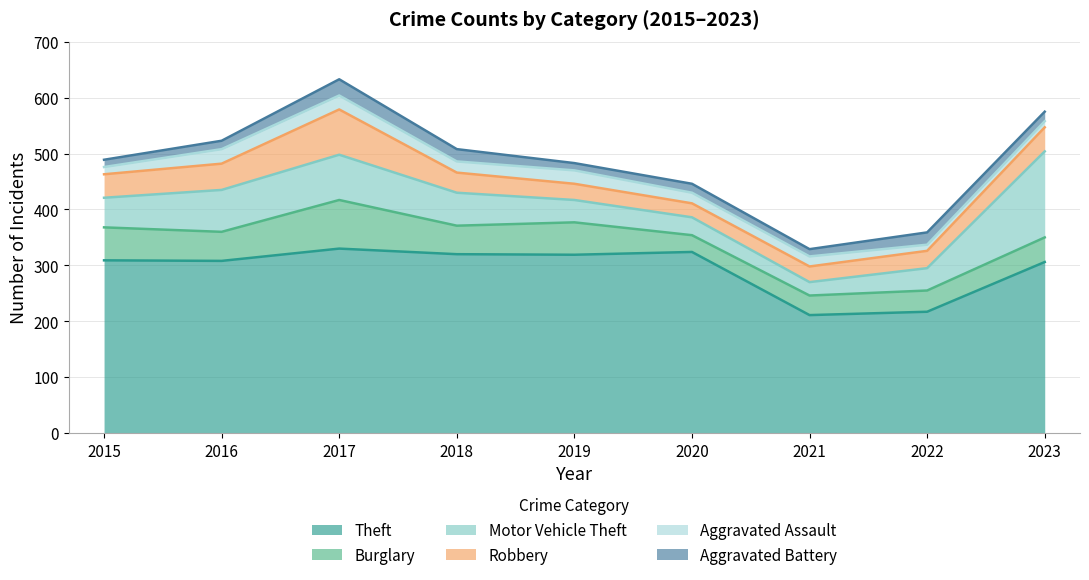

How many lines are shown in the chart?

6